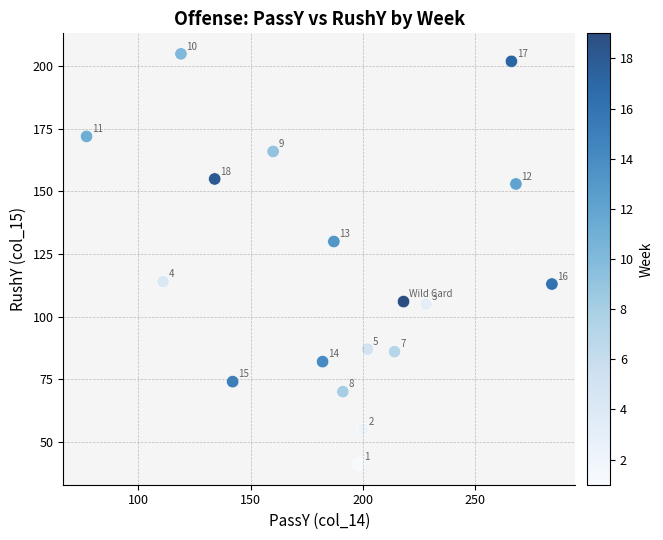

What is the range of X values (max minus min)?

207